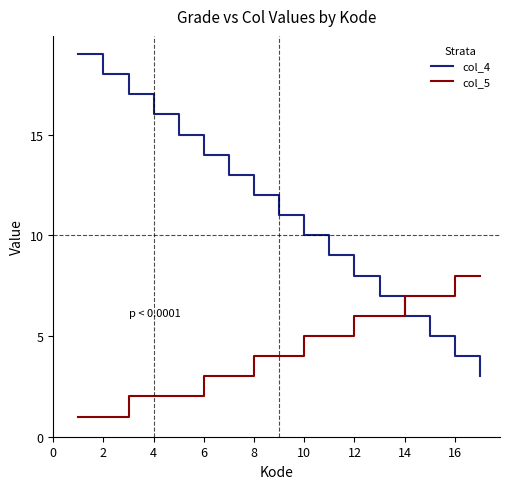

Rank the series by their maximum value, from highest to lowest.

col_4, col_5